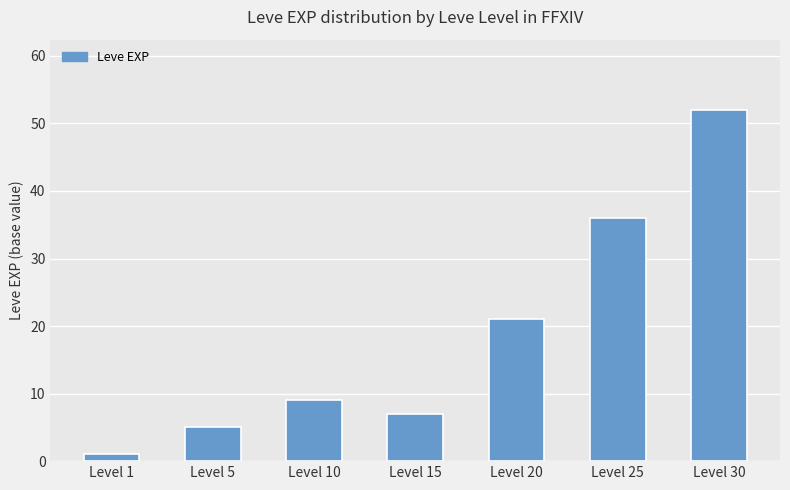

Does the chart contain stacked bars?

No